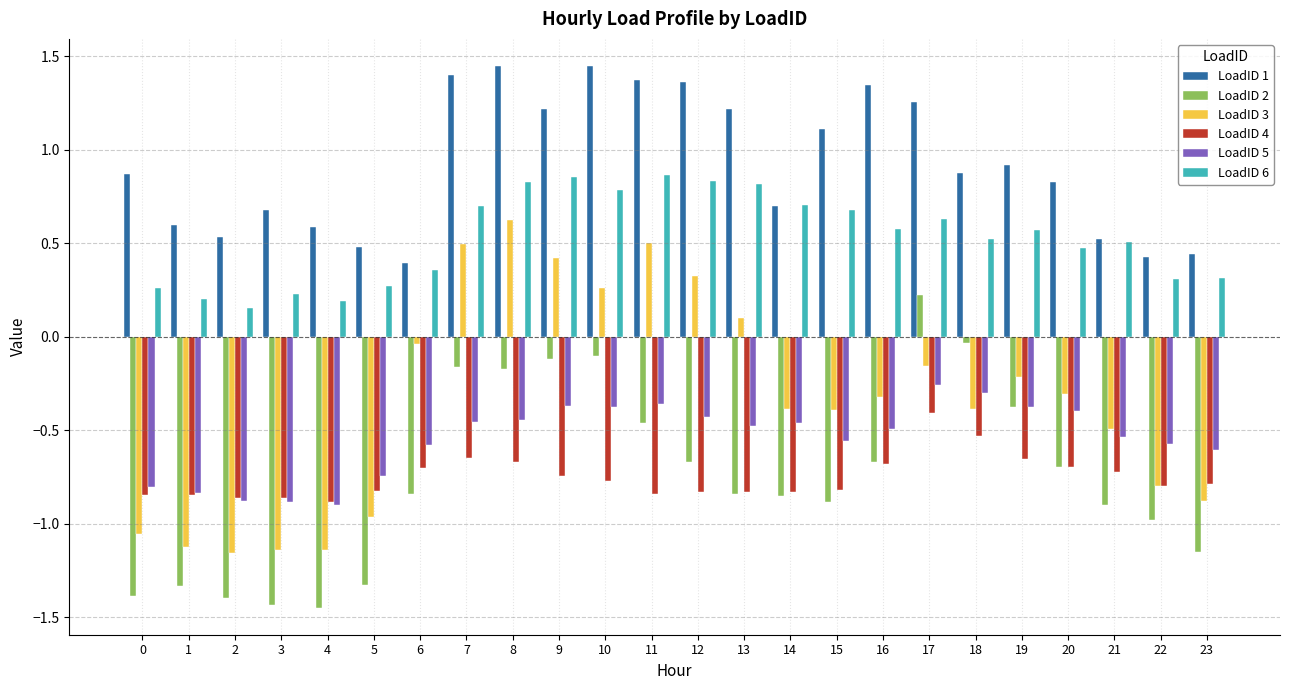

At which label is LoadID 5 closest to 0?

17